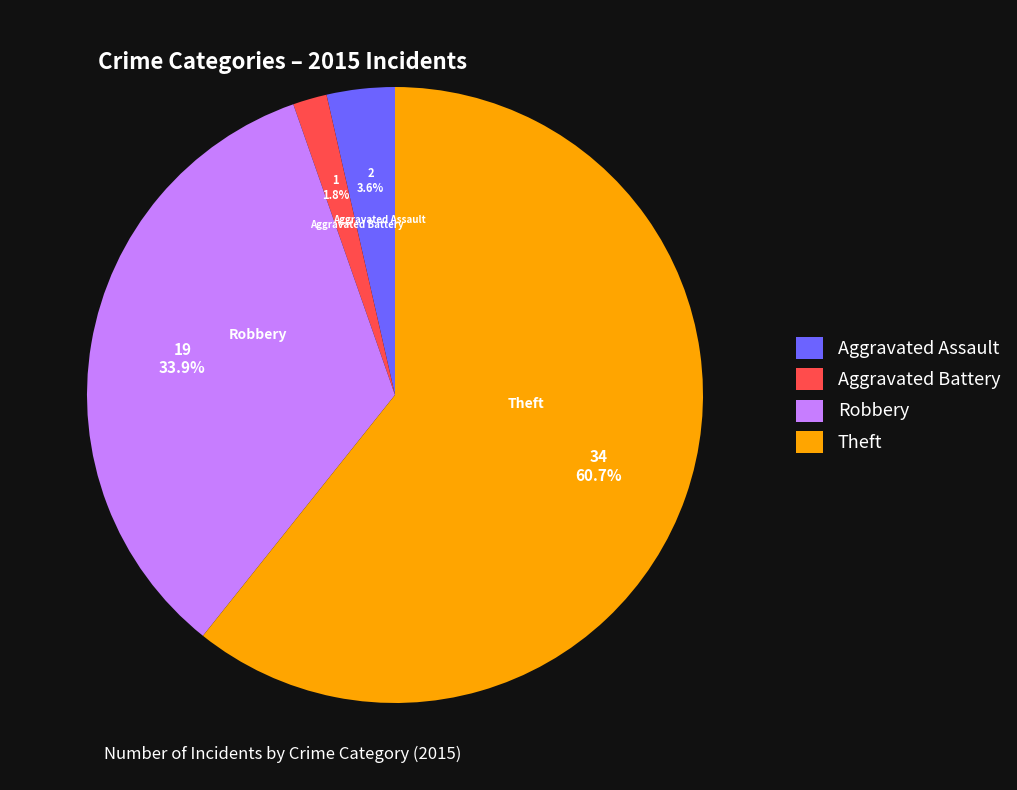

What percentage do Aggravated Battery and Aggravated Assault together represent?

5.4%